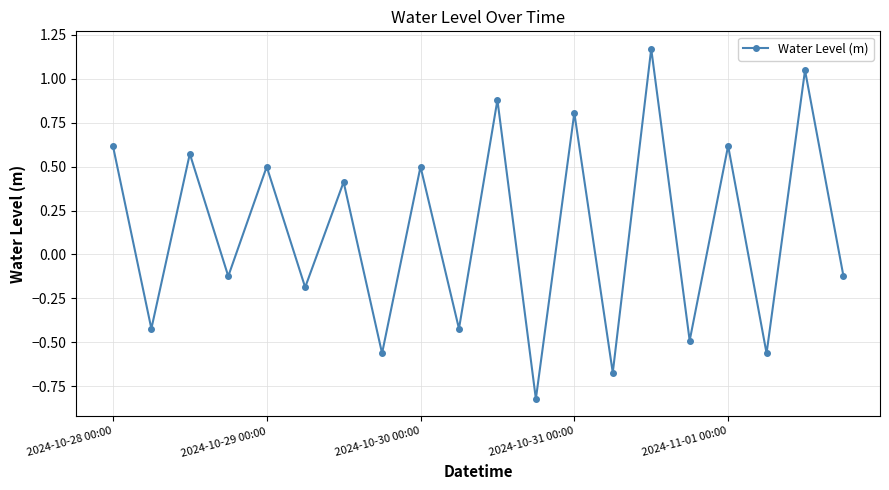

What is the difference between the maximum and minimum values?

2.0